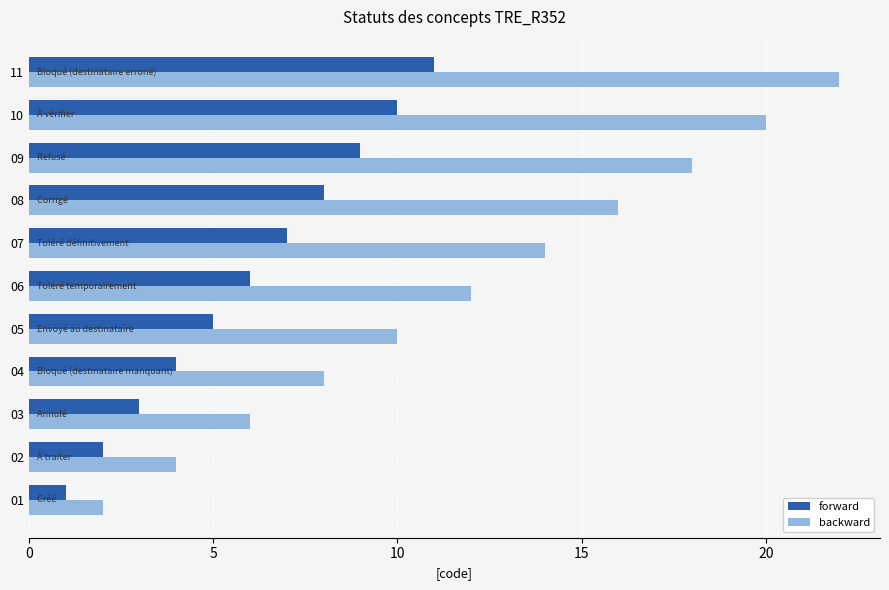

Is it true that backward equals 10 at 03?

False